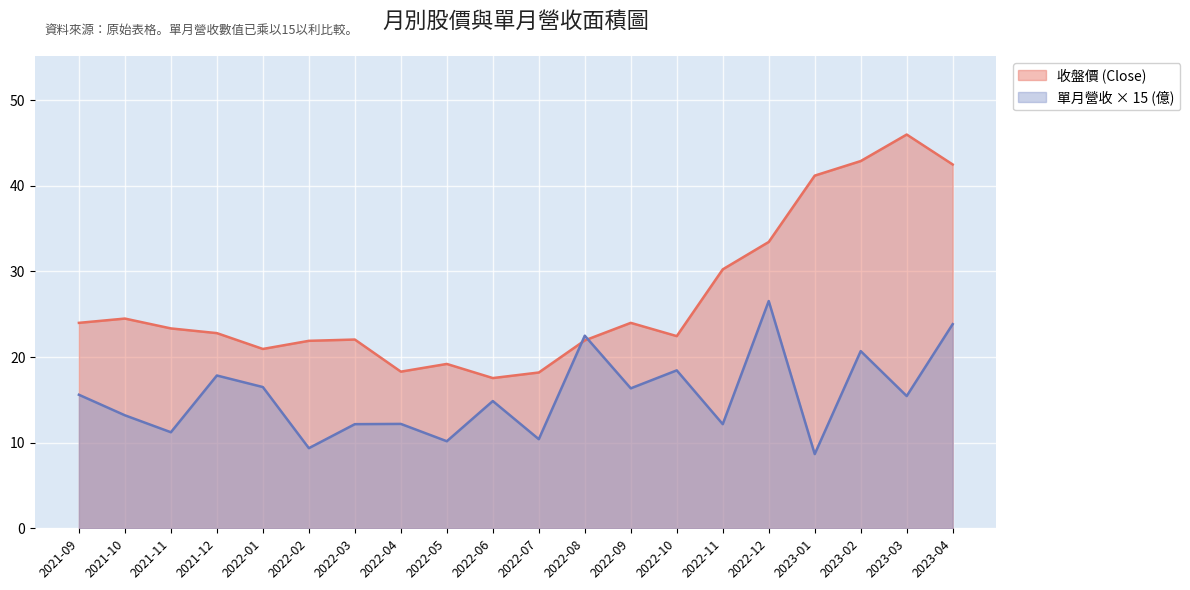

At 2022-09, list the series in order from smallest to largest.

單月營收 × 15 (億), 收盤價 (Close)